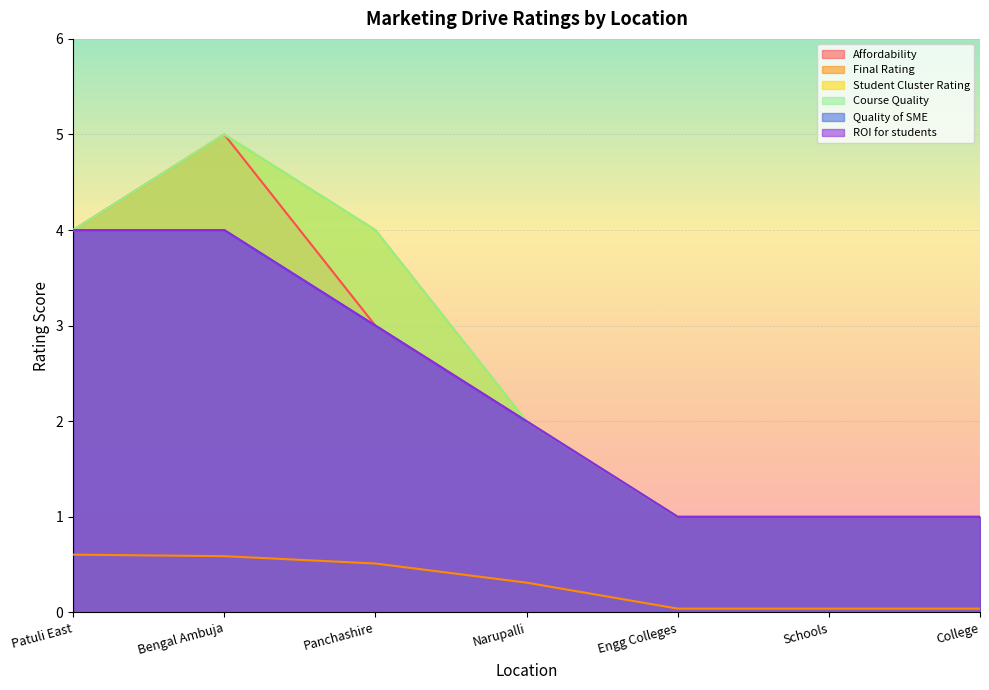

Which series has the widest spread of values?

Affordability